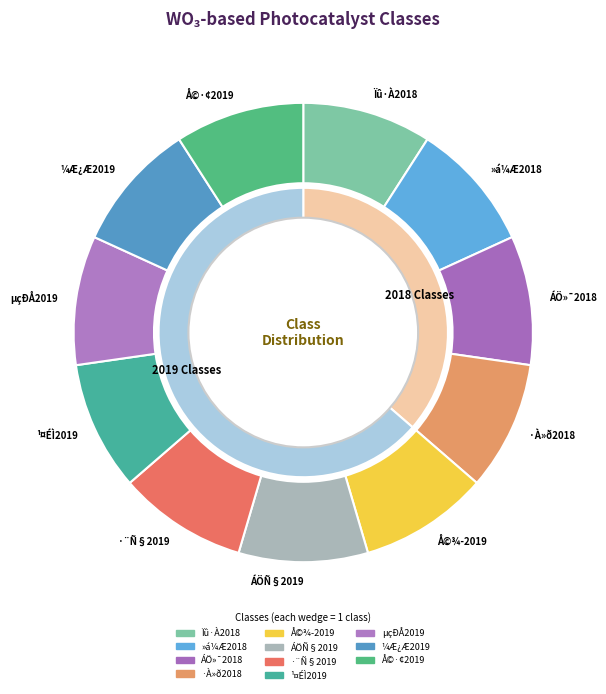

Which has a higher value, ¹¤ÉÌ2019 or Å©¾­2019?

¹¤ÉÌ2019